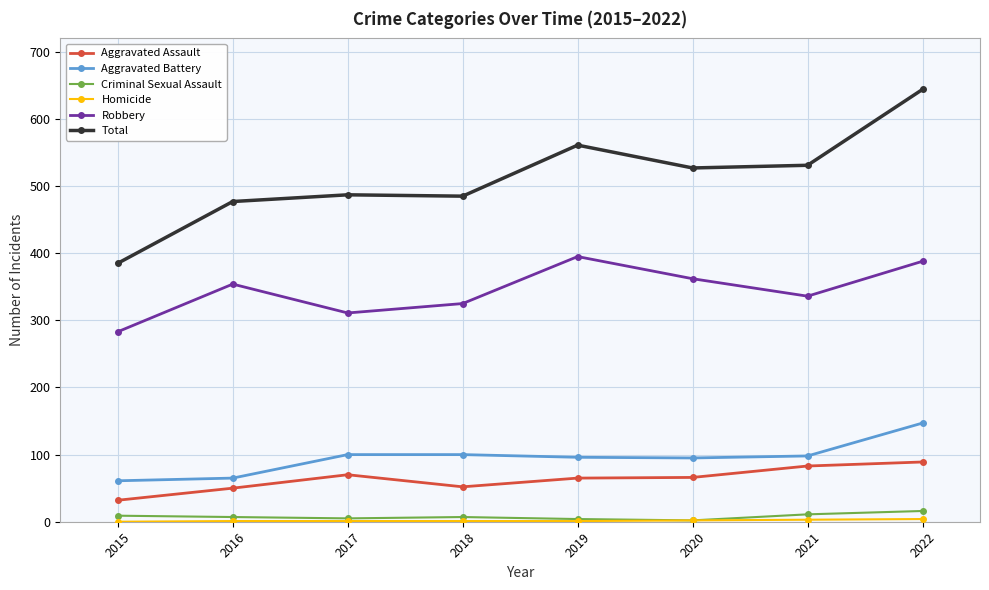

Does the chart have visible grid lines?

Yes